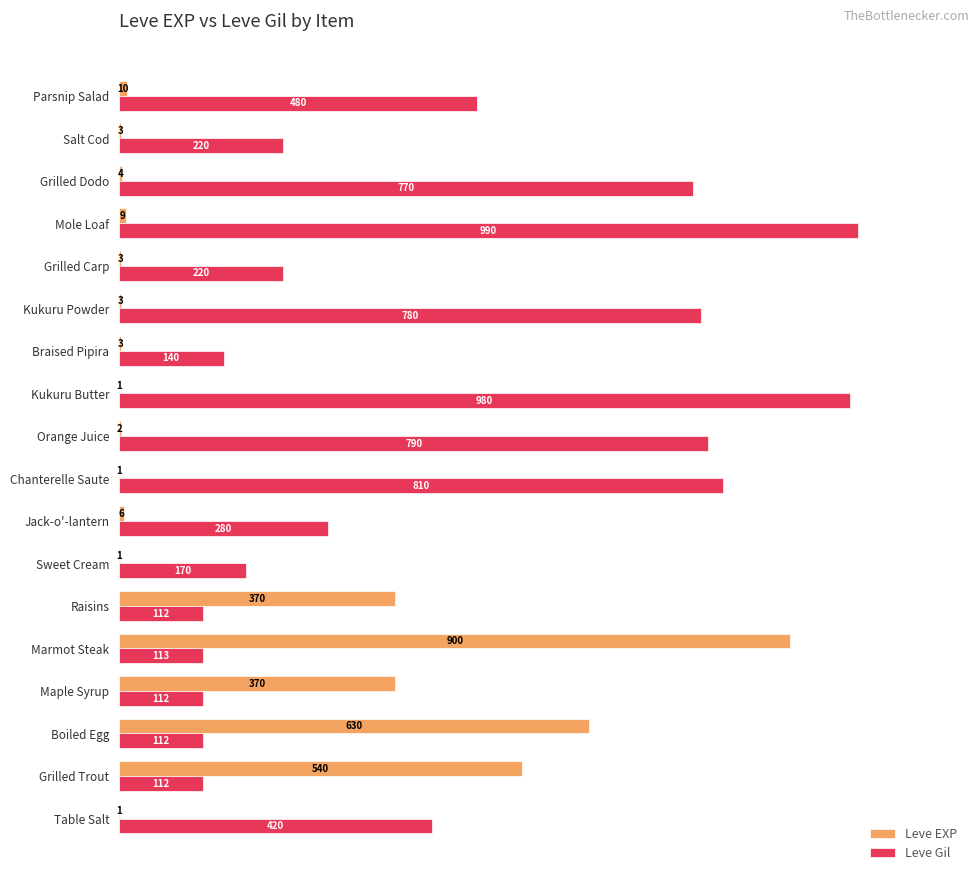

At which category is the sum across all series the highest?

Marmot Steak